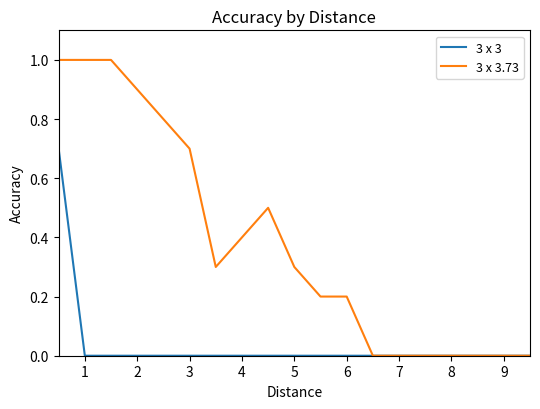

What is the maximum value for 3 x 3.73?

1.0